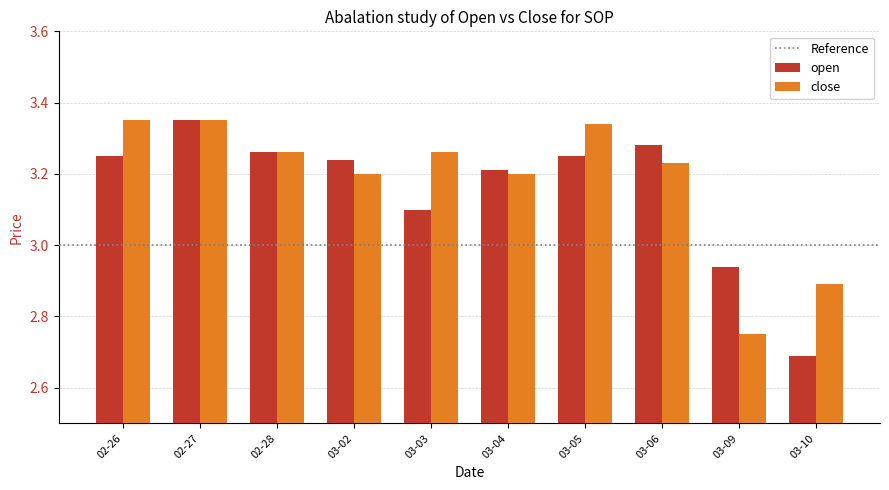

How many bars are there in each group?

2